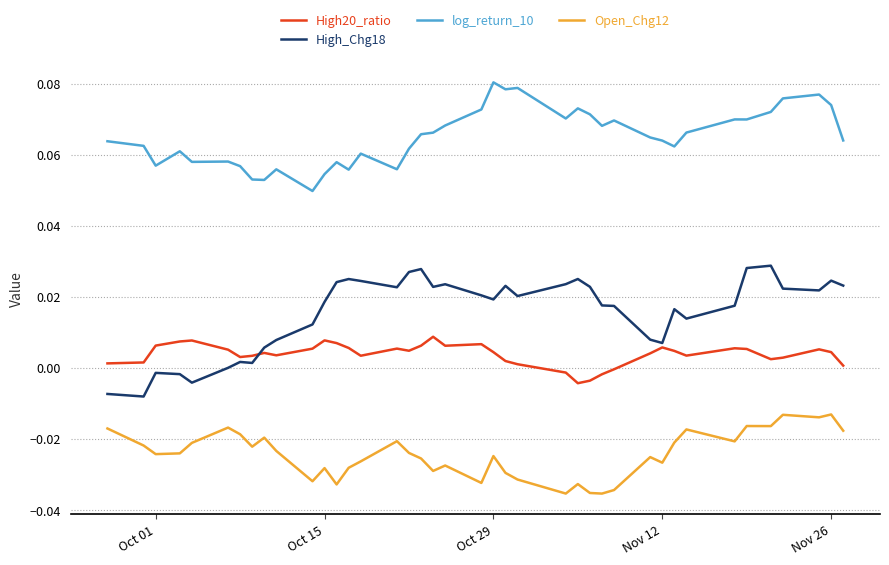

What is the sum of all log_return_10 values?

2.6